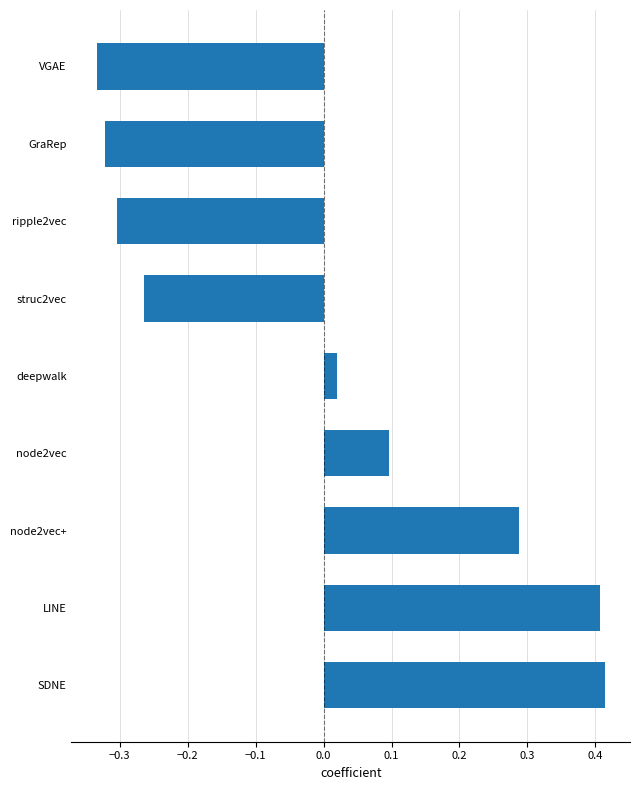

What is the change in value from node2vec+ to struc2vec?

-0.6